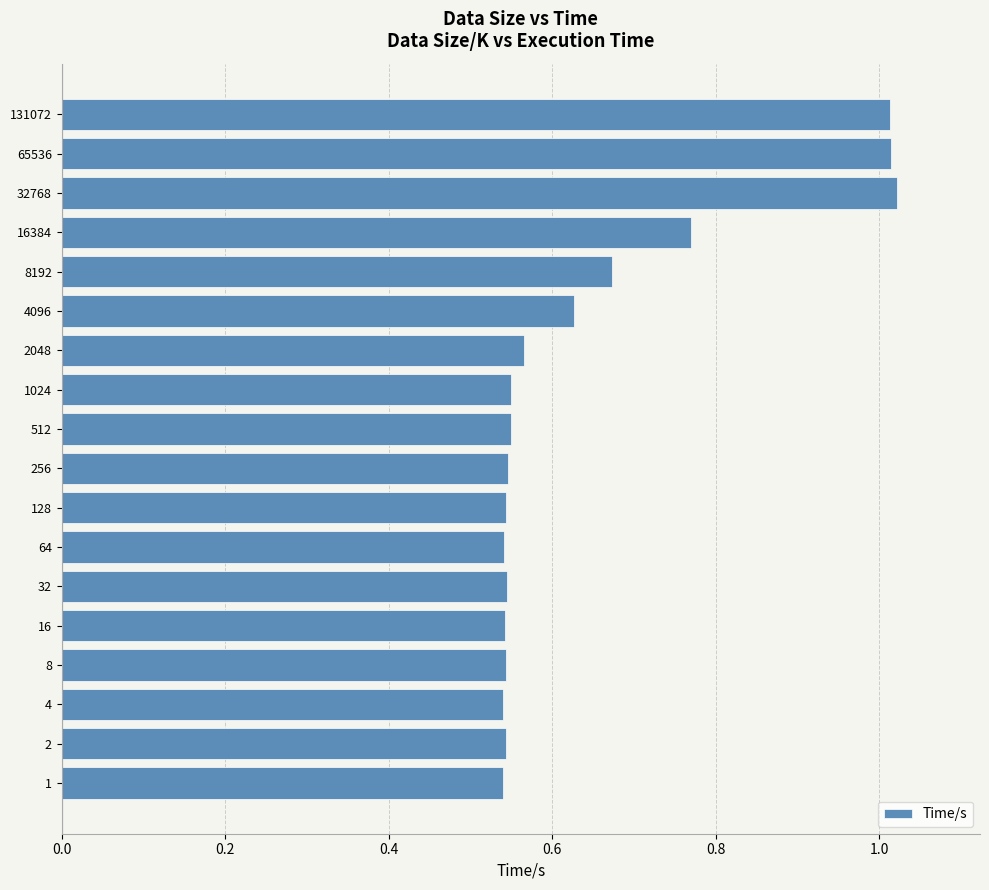

True or false: the data shows 0.9 at 2.

False